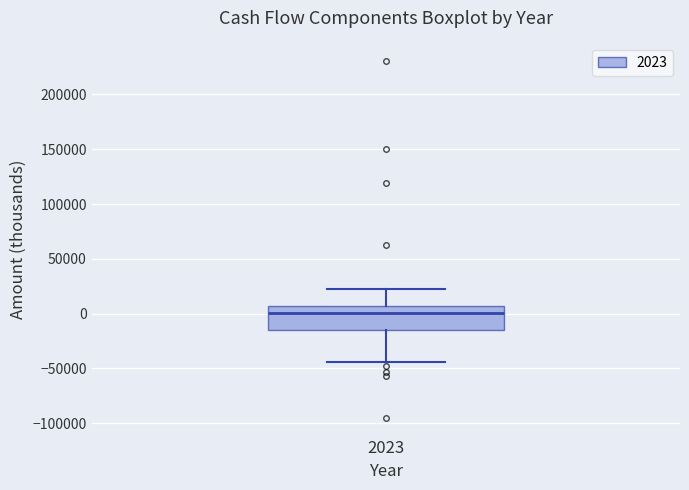

Read this box plot against the y-axis: the position of the median line, the range covered by the box, and the ends of both whiskers. The values are not printed on the chart, so give them approximately, as read against the axis.

median 0, box -15000 to 5000, whiskers -45000 to 20000